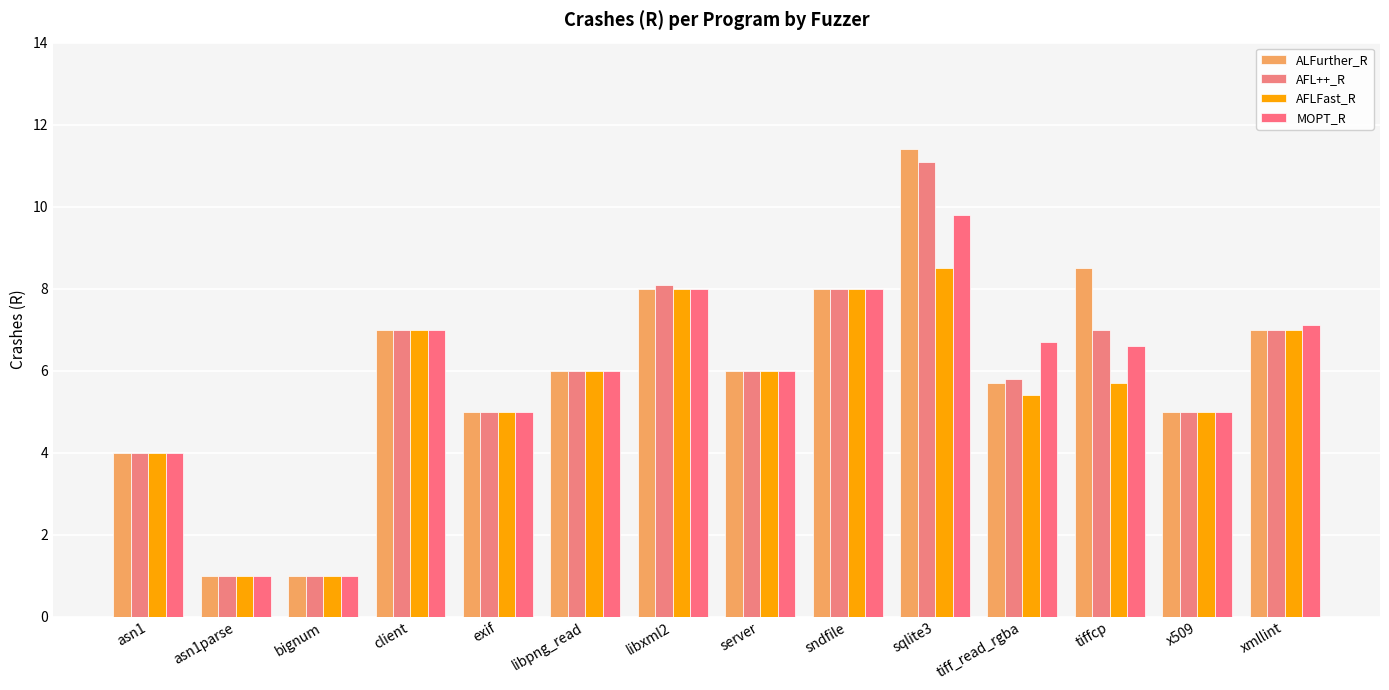

Which series changed the most between server and tiff_read_rgba?

MOPT_R